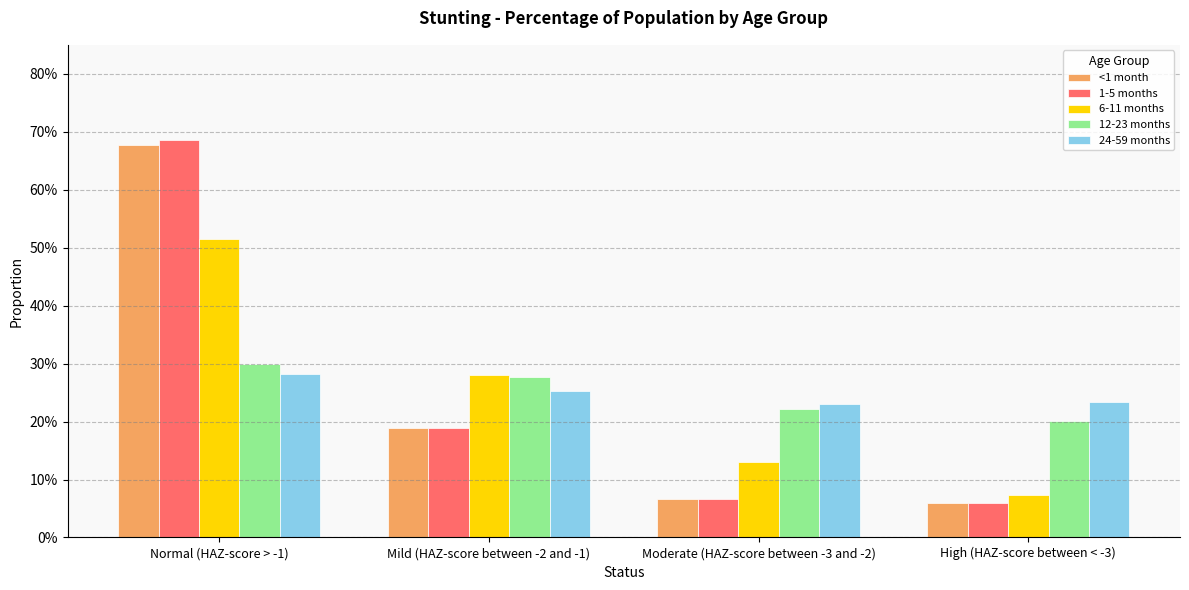

What is the average value of the 12-23 months series?

0.2